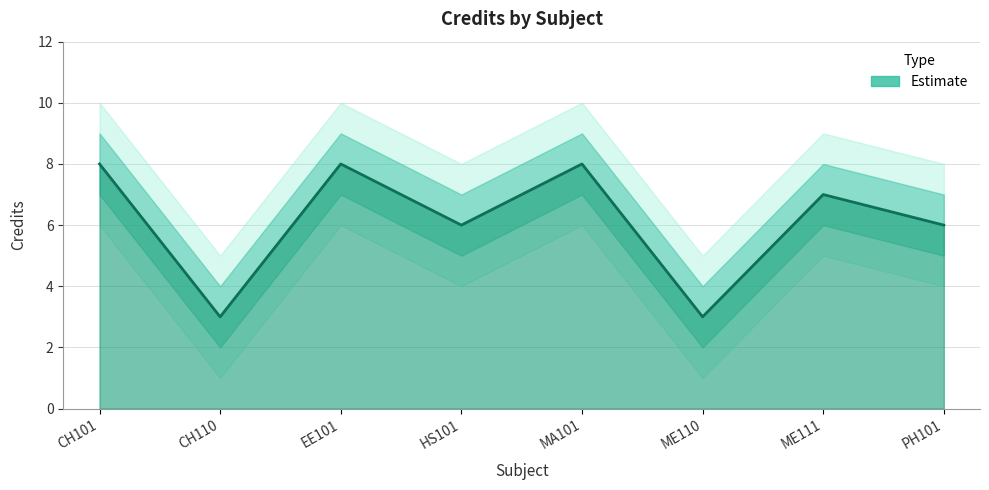

What is the sum of all Credit_upper values?

57